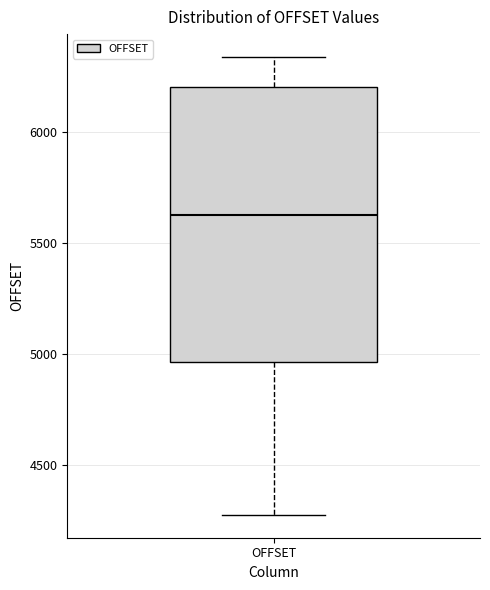

Read this box plot against the y-axis: the position of the median line, the range covered by the box, and the ends of both whiskers. The values are not printed on the chart, so give them approximately, as read against the axis.

median 5650, box 4950 to 6200, whiskers 4300 to 6350